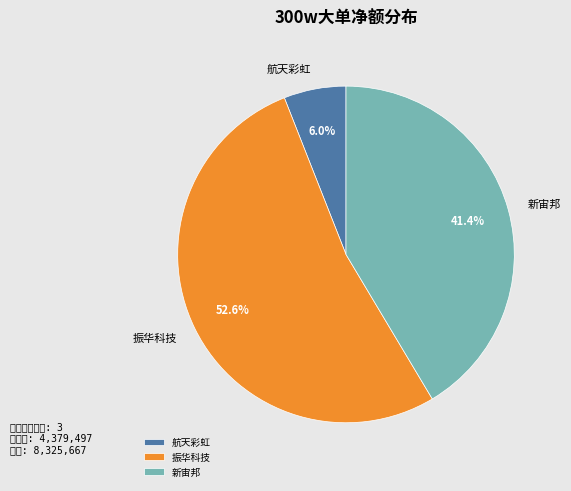

Which slice is the largest?

振华科技